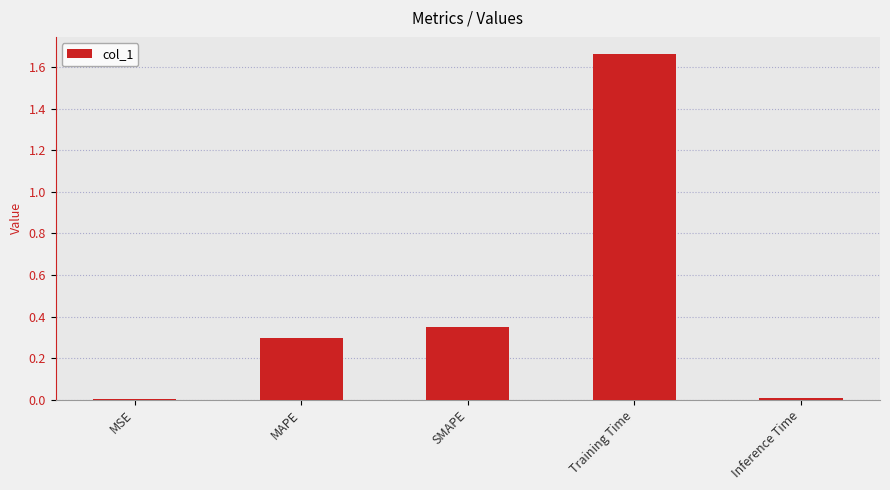

Which category has the highest value across all series?

Training Time